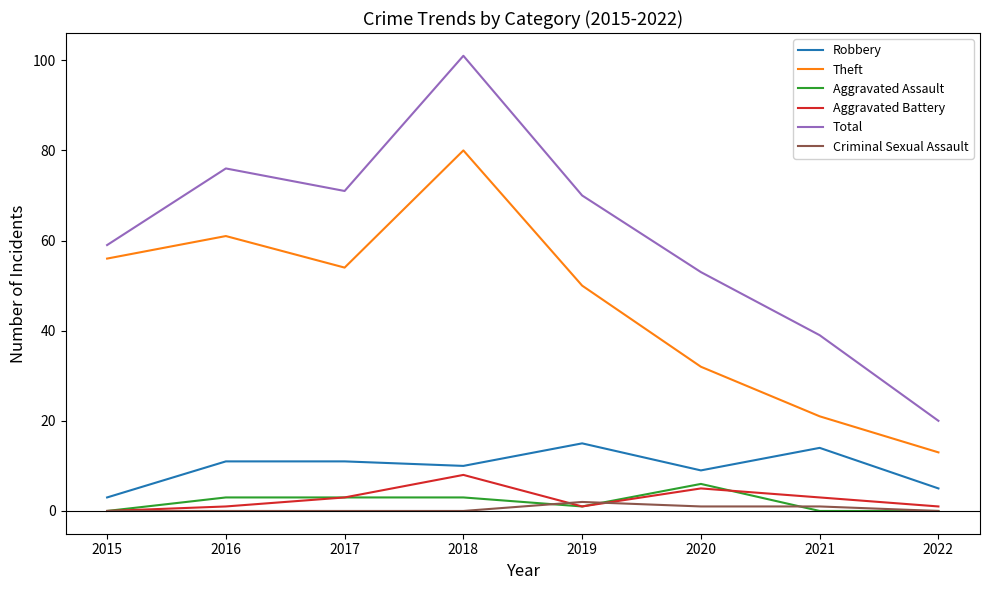

In Total, how many points are higher than both neighbors (excluding endpoints)?

2